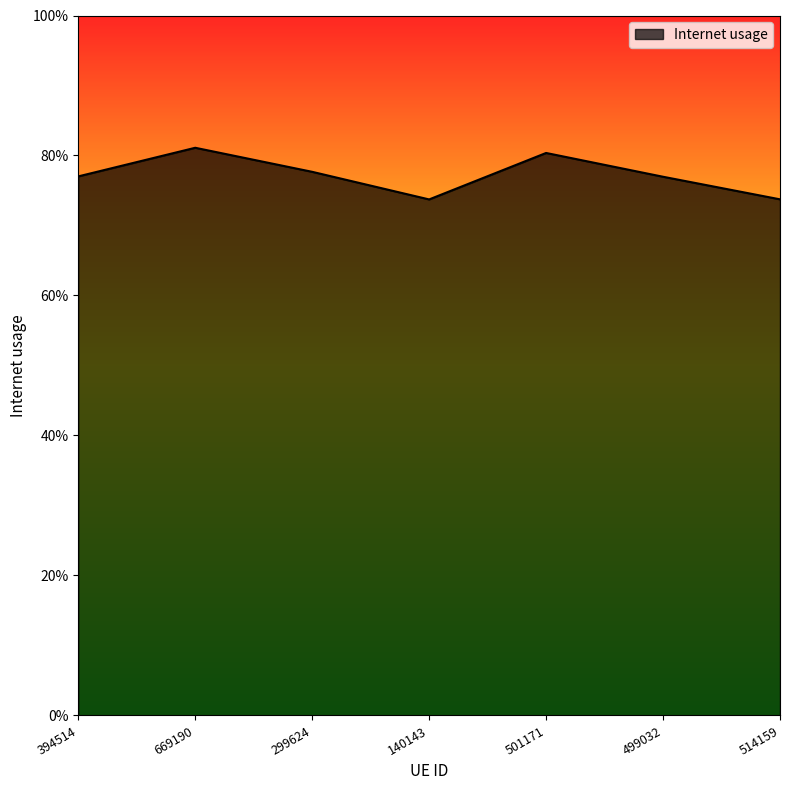

Read the value at 394514.

0.8